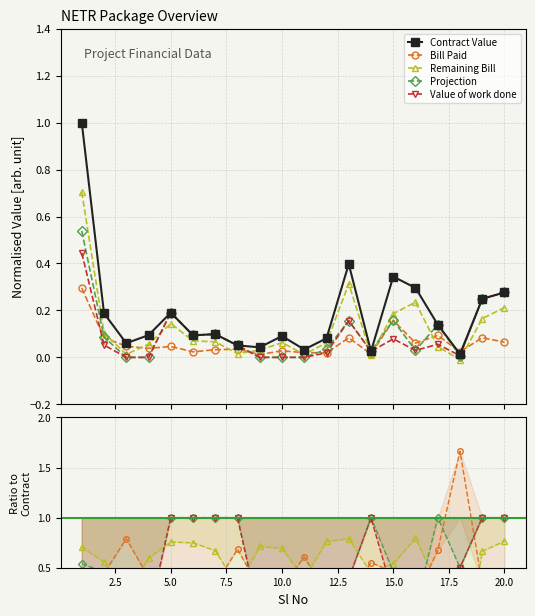

How many interior local valleys does the Remaining Bill series have?

5